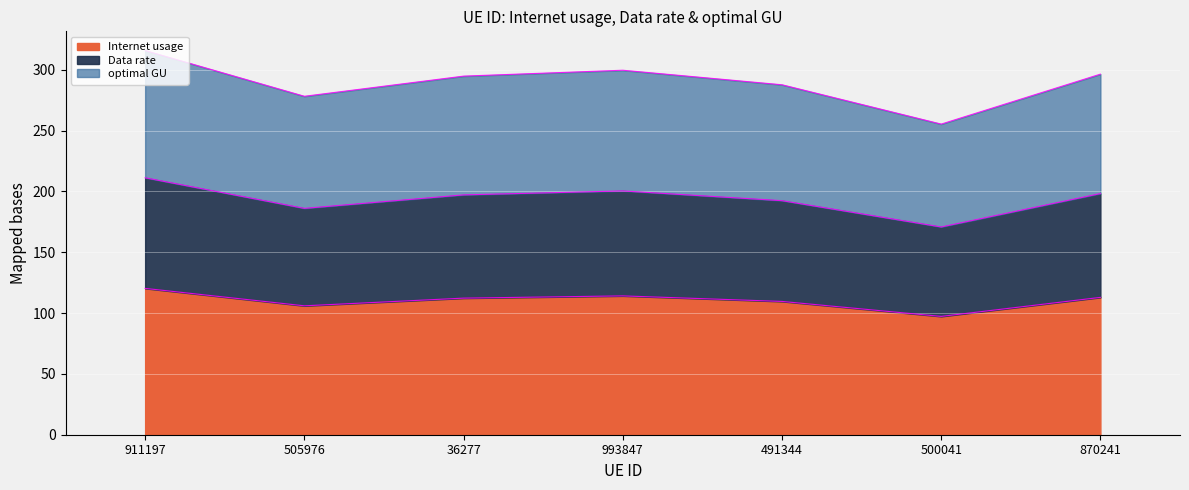

True or false: optimal GU and Data rate cross at least once.

False